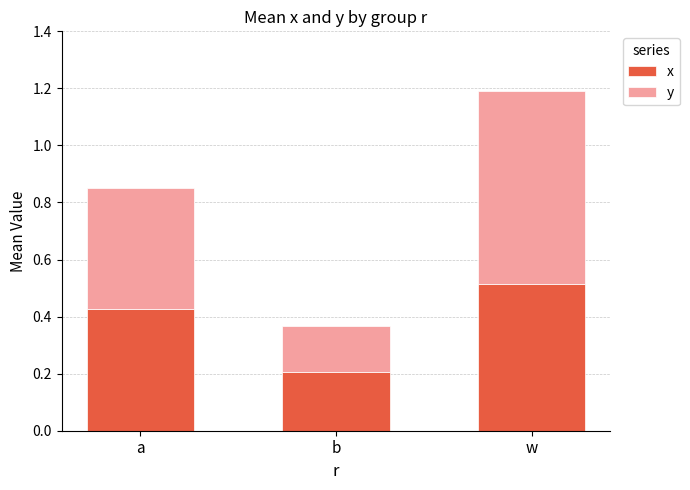

Which series has the largest range (max minus min)?

y